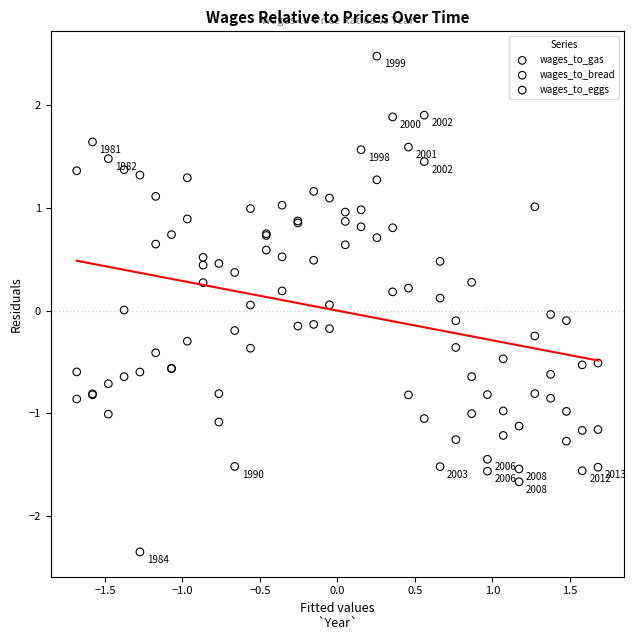

What are all the series names shown in the legend?

wages_to_gas, wages_to_bread, wages_to_eggs